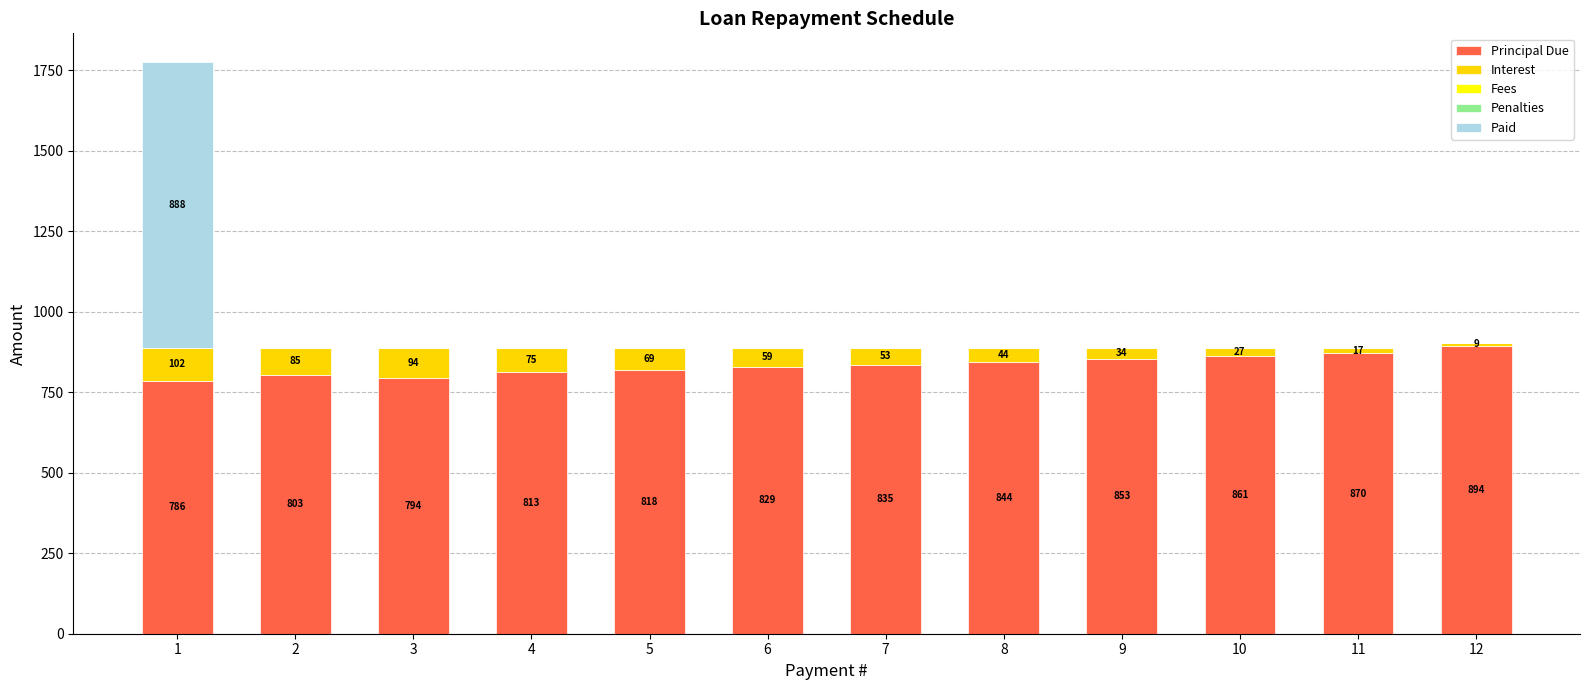

At which label does Principal Due reach its peak?

12